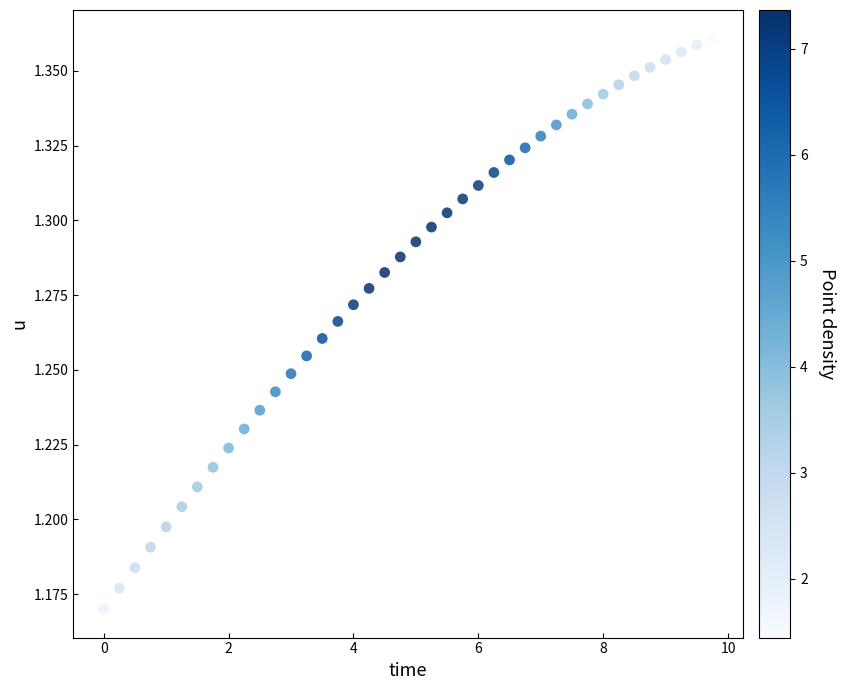

Count the number of points in this scatter plot.

40